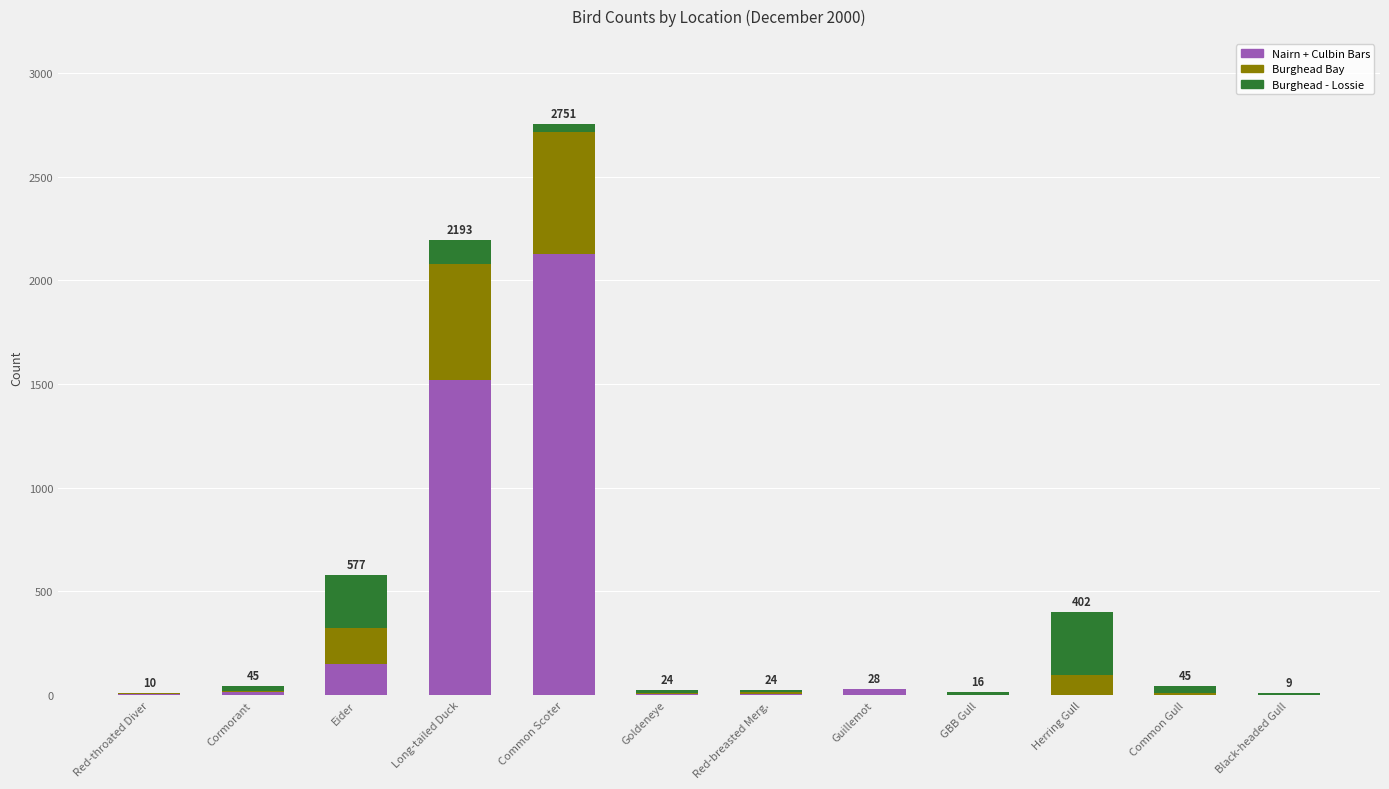

At which category is the sum across all series the highest?

Common Scoter